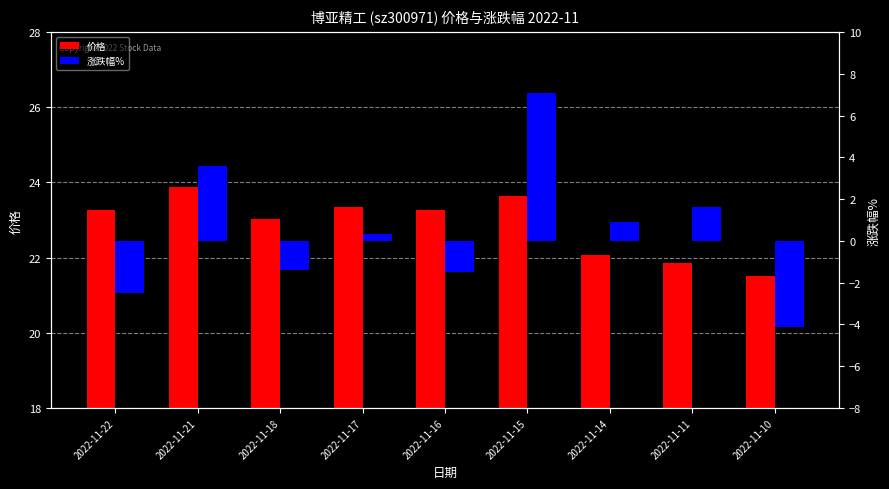

What is the difference between the maximum and minimum values in the 涨跌幅% series?

11.2